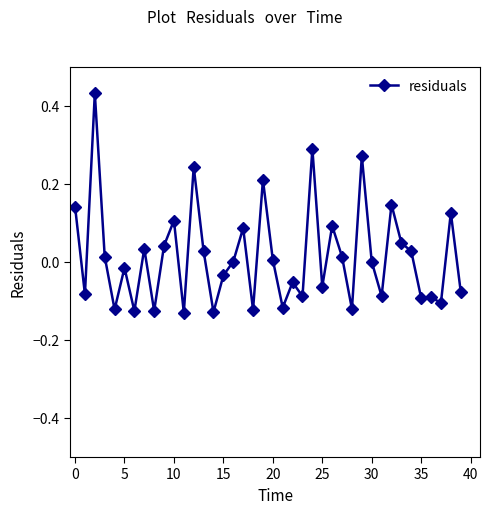

True or false: there are more than 2 points higher than both neighbors.

True